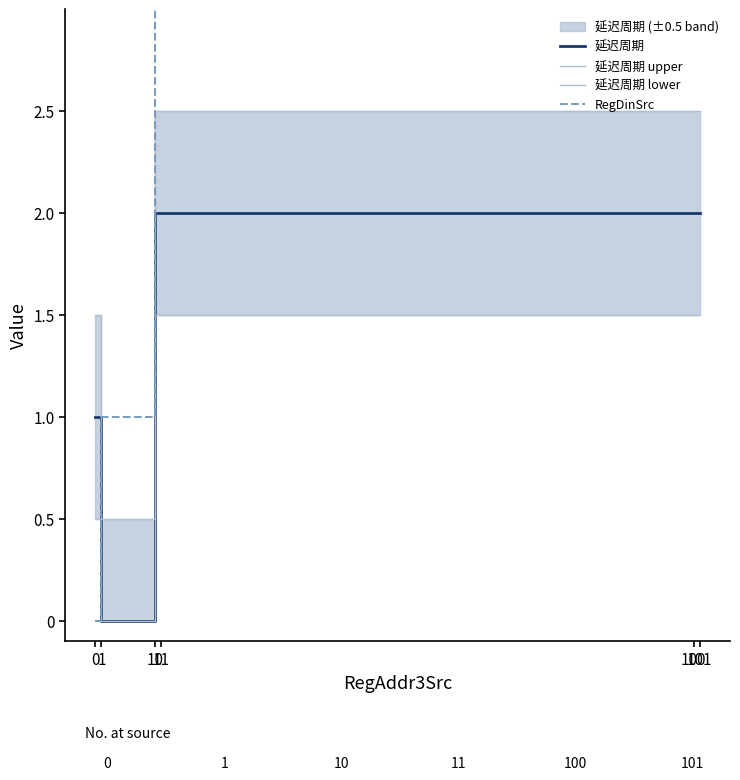

What is the maximum value for RegDinSrc?

101.0